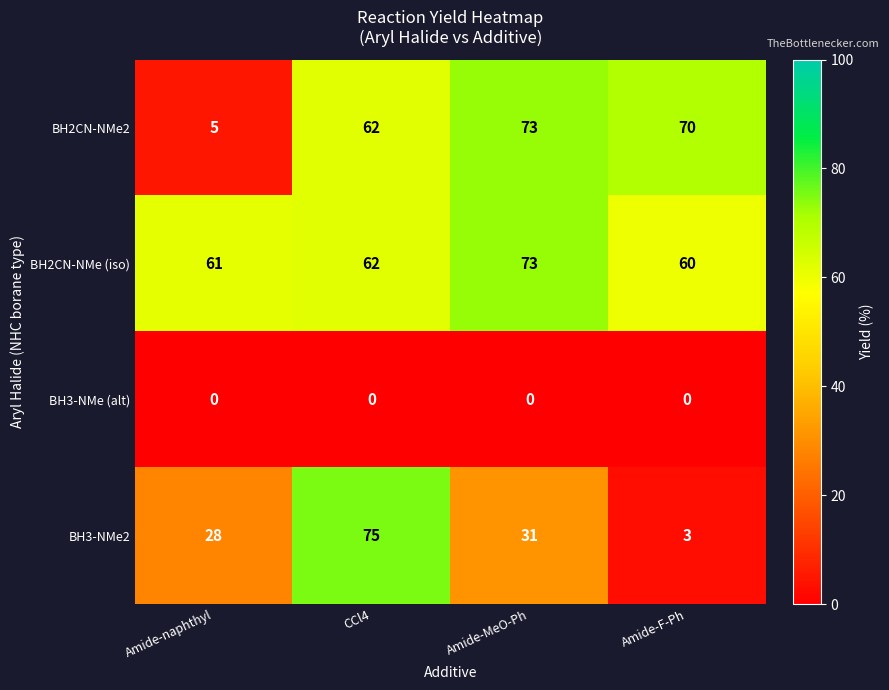

What is the difference between the maximum and second lowest values in the BH3-NMe2 series?

47